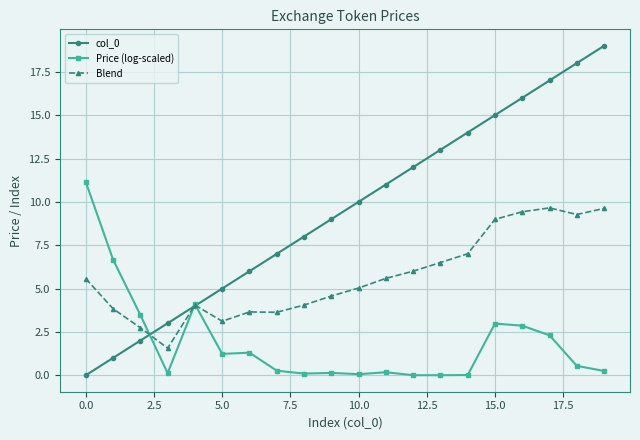

What is the value of the Blend point at the 17th from the left?

9.4